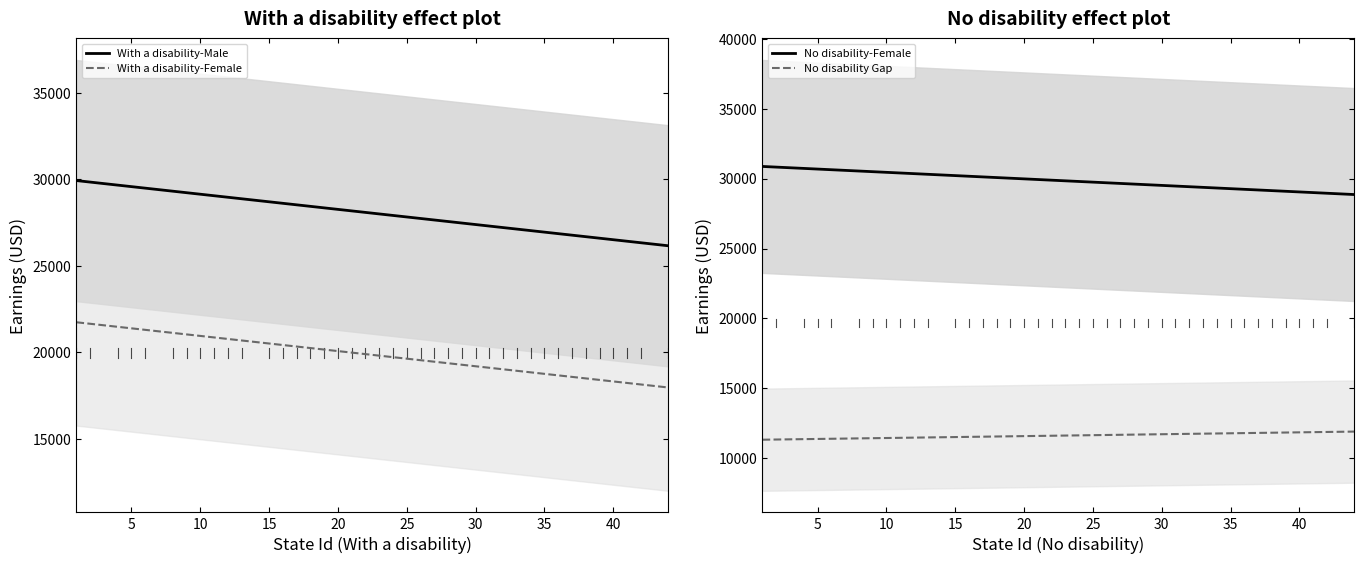

What are all the series names shown in the legend?

With a disability-Male, With a disability-Female, No disability-Female, No disability Gap